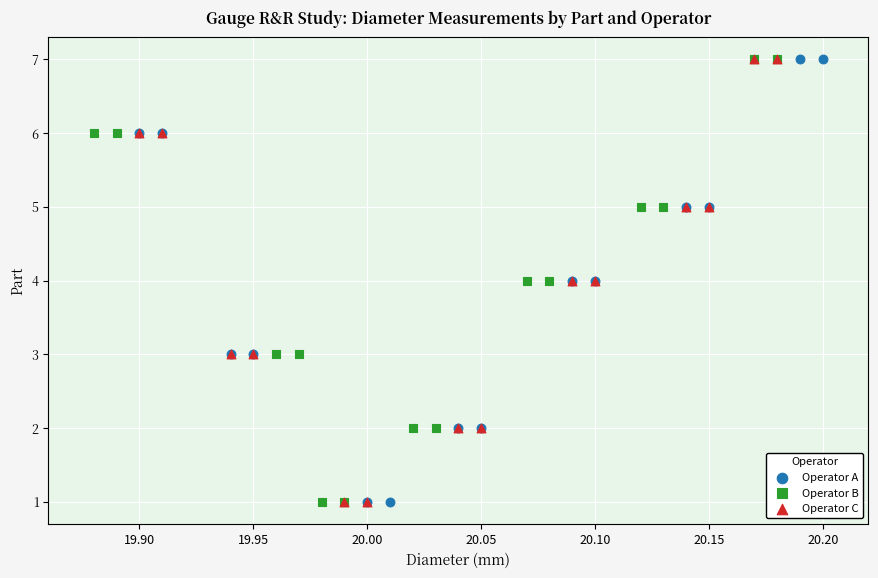

What are all the series names shown in the legend?

Operator A, Operator B, Operator C